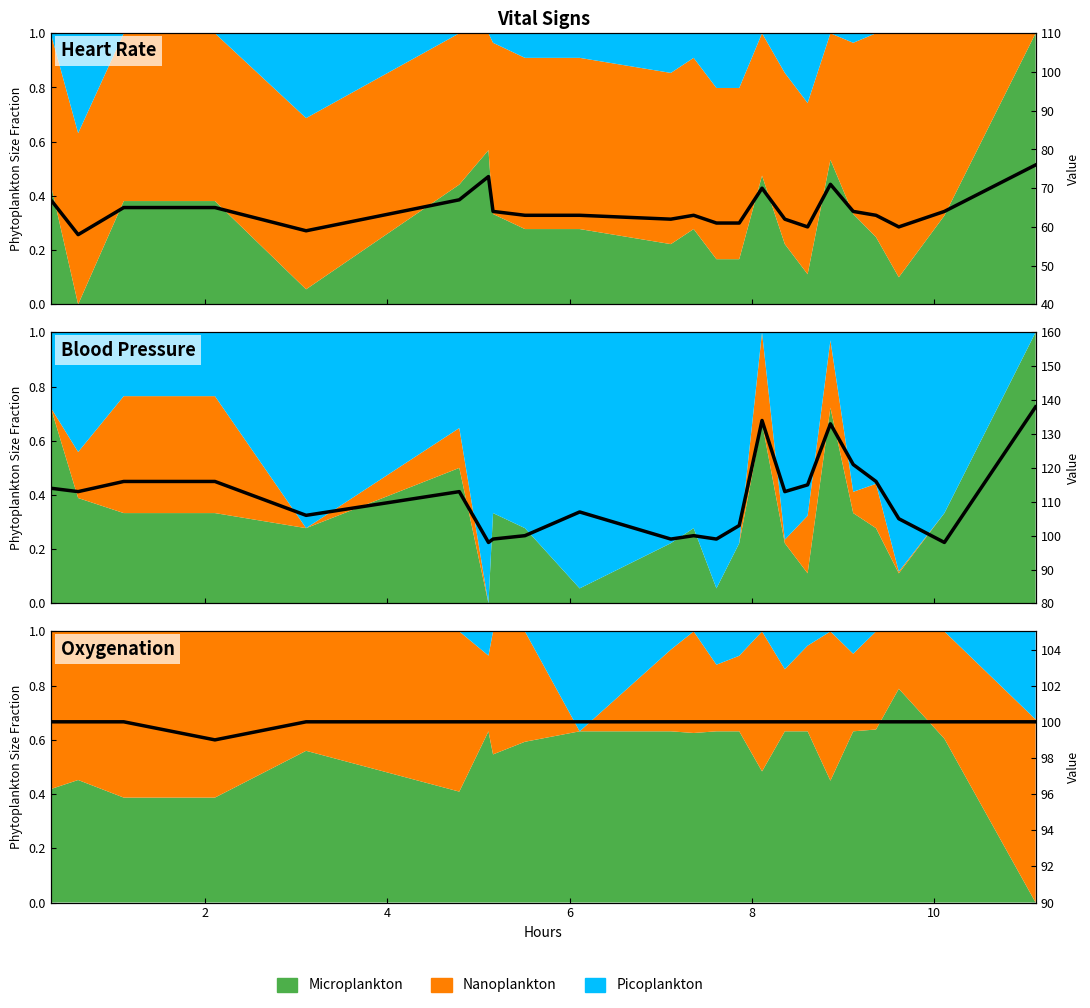

What is the lowest value of the SpO2 (%) series?

99